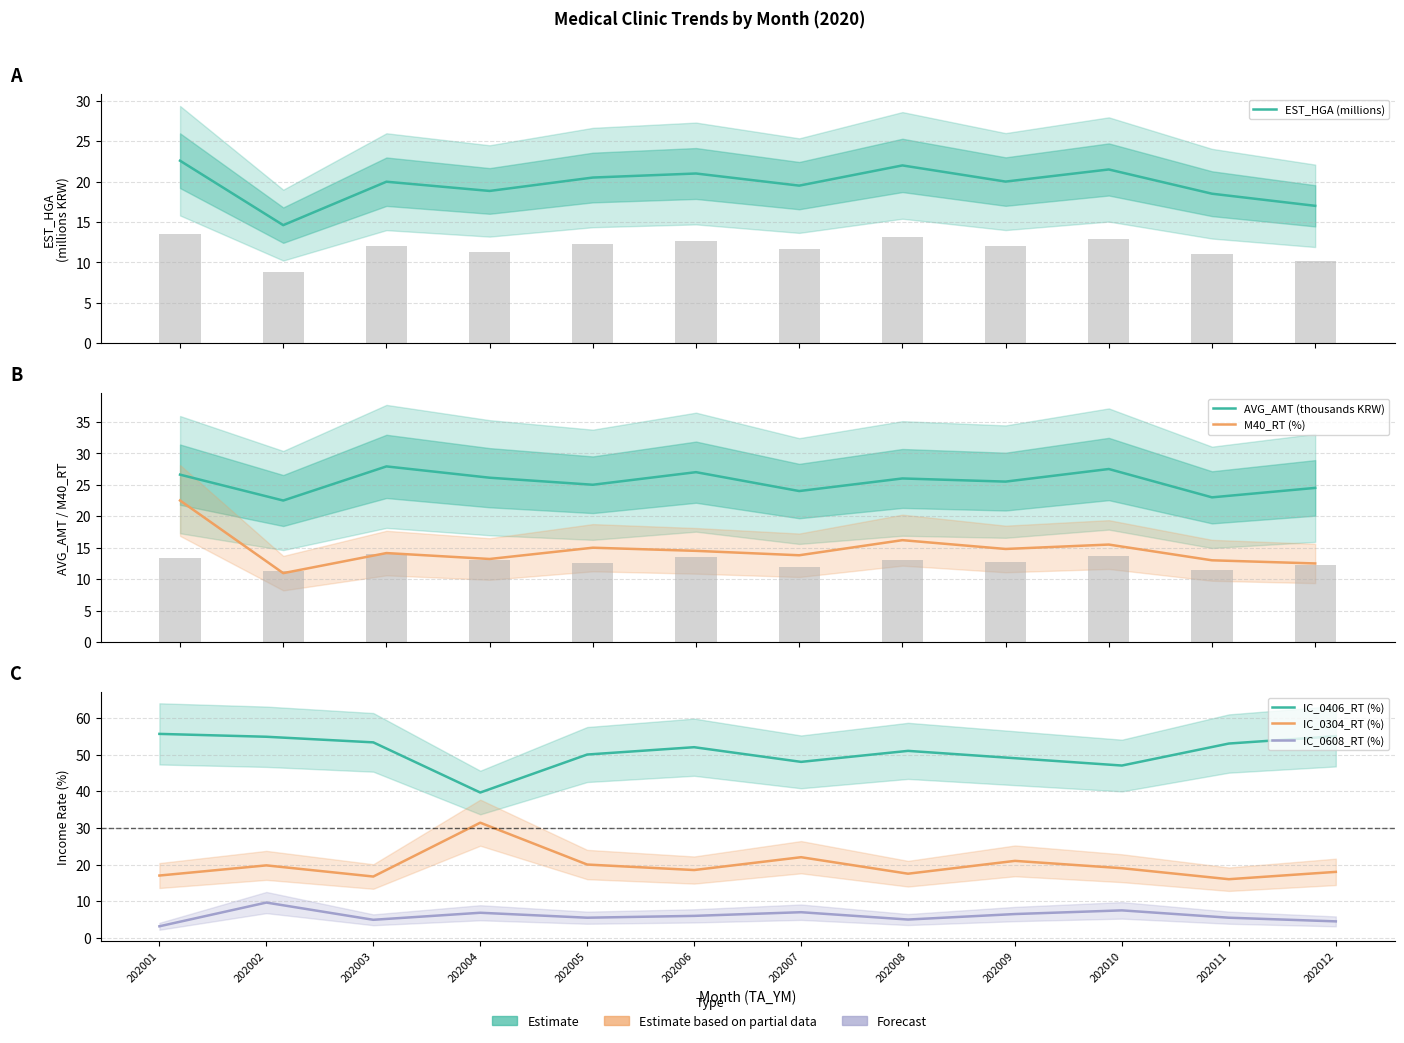

What are all the series names shown in the legend?

EST_HGA (millions), AVG_AMT (thousands KRW), M40_RT (%), IC_0406_RT (%), IC_0304_RT (%), IC_0608_RT (%)